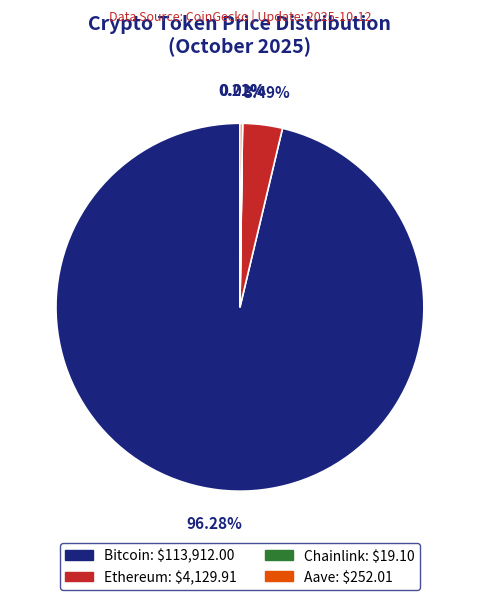

To the nearest percent, what percentage of the pie is Bitcoin?

96%